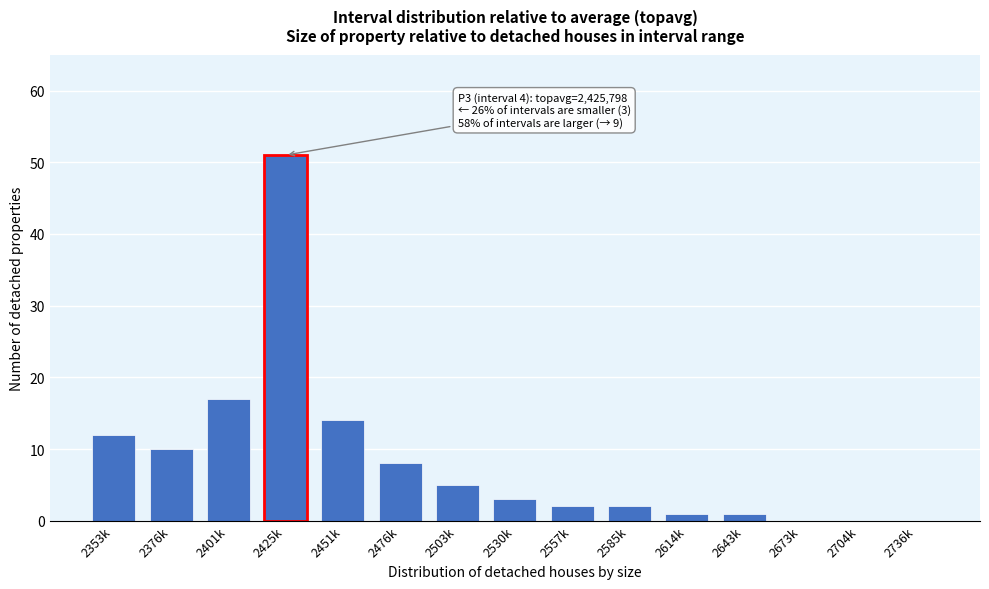

Reading left to right, transcribe all the data shown in this chart.

2353k=12	2376k=10	2401k=17	2425k=51	2451k=14	2476k=8	2503k=5	2530k=3	2557k=2	2585k=2	2614k=1	2643k=1	2673k=0	2704k=0	2736k=0